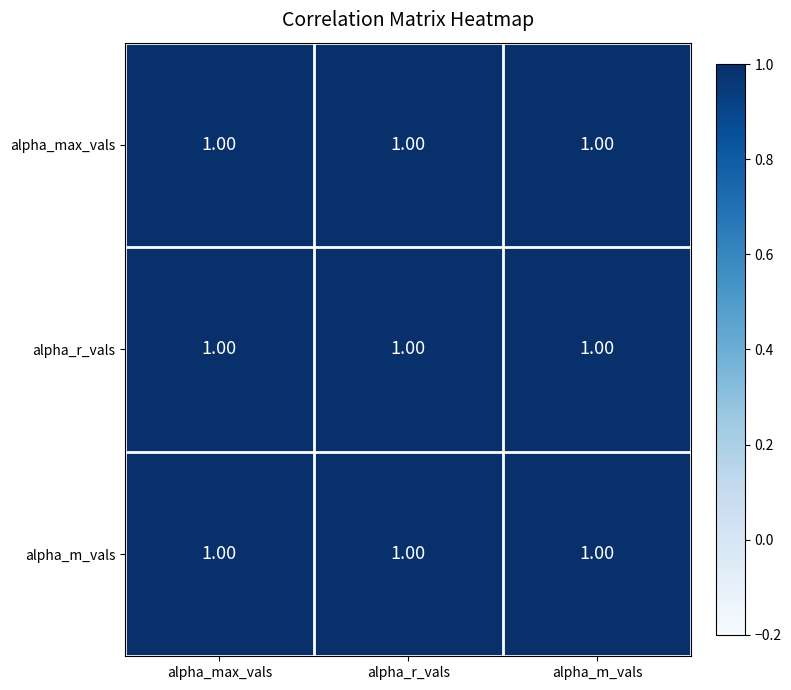

Reading right to left, what are all the values shown in this chart?

alpha_max_vals: alpha_m_vals=1.0	alpha_r_vals=1.0	alpha_max_vals=1.0
alpha_r_vals: alpha_m_vals=1.0	alpha_r_vals=1.0	alpha_max_vals=1.0
alpha_m_vals: alpha_m_vals=1.0	alpha_r_vals=1.0	alpha_max_vals=1.0